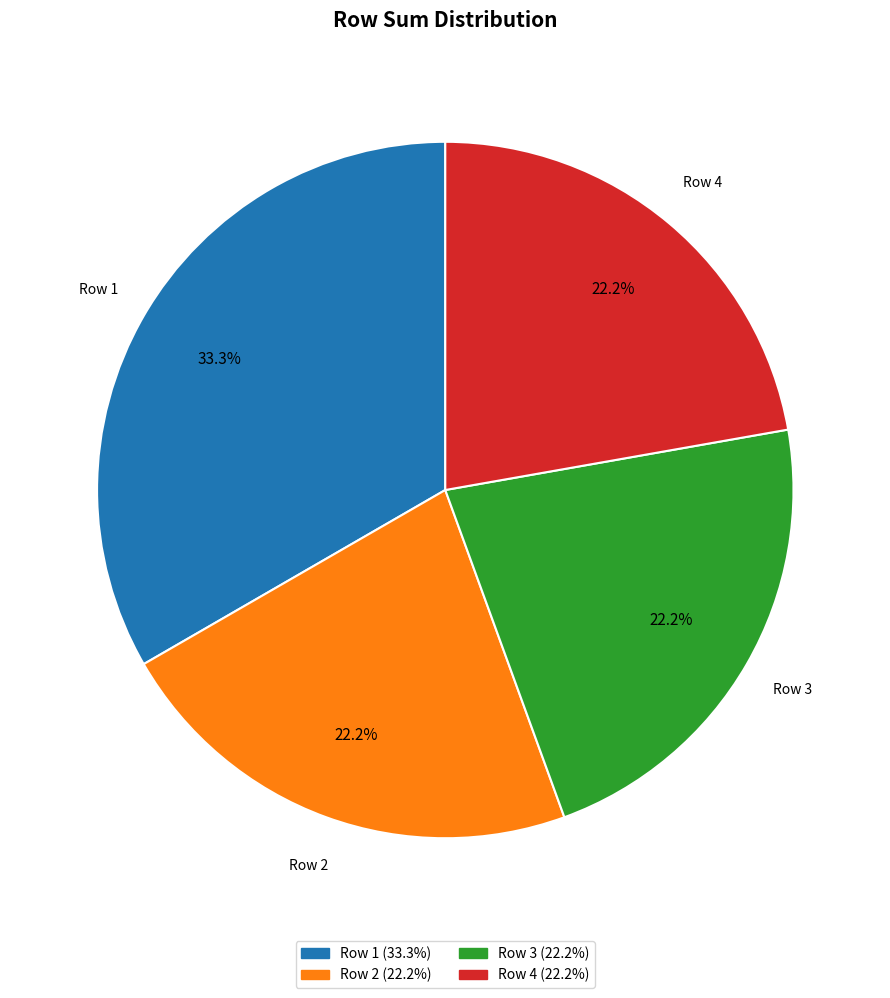

Is there a majority slice in this chart?

No